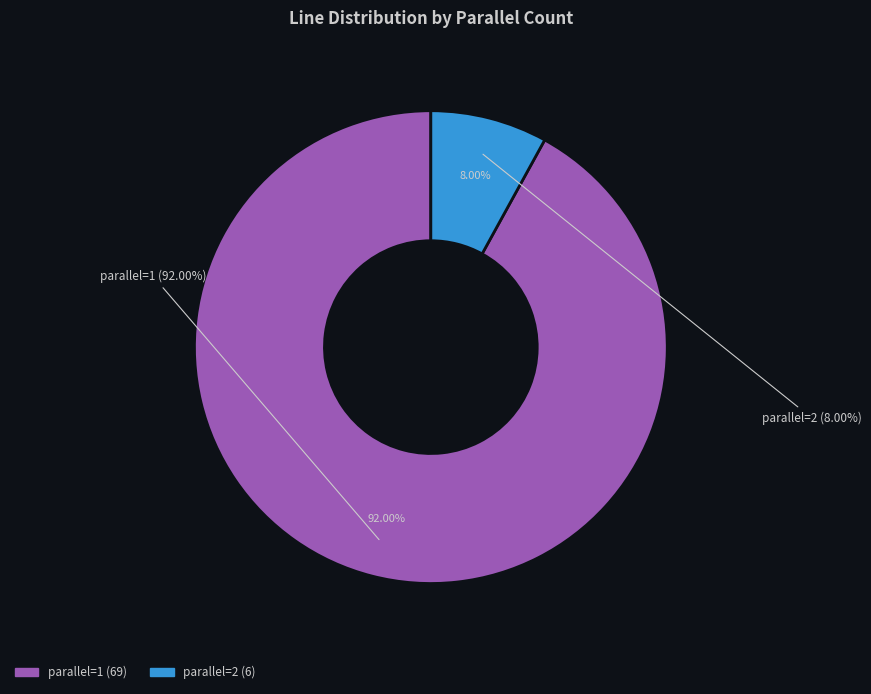

Approximately how many times larger is the value at parallel=1 compared to parallel=2?

11.5